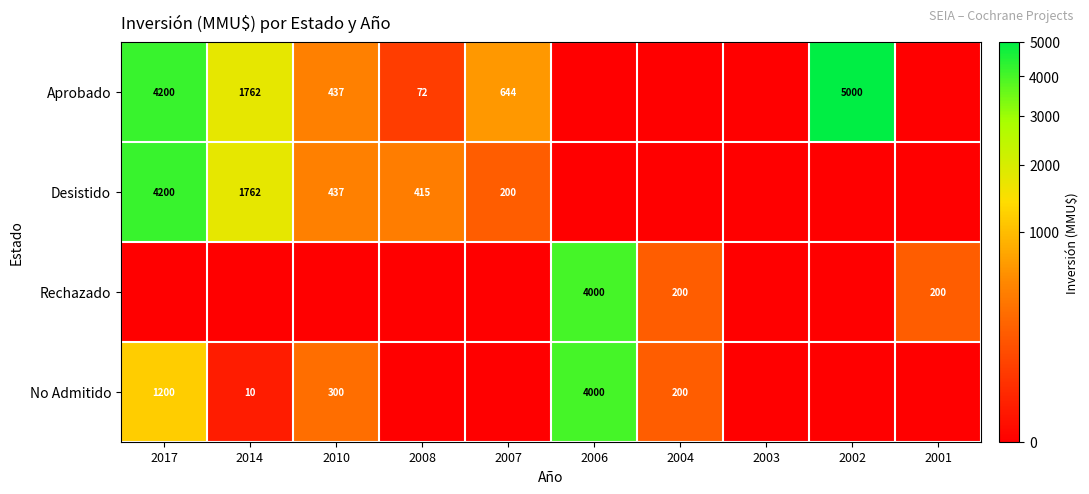

Is the value of Aprobado at 2014 greater than the value of Rechazado at 2001?

Yes